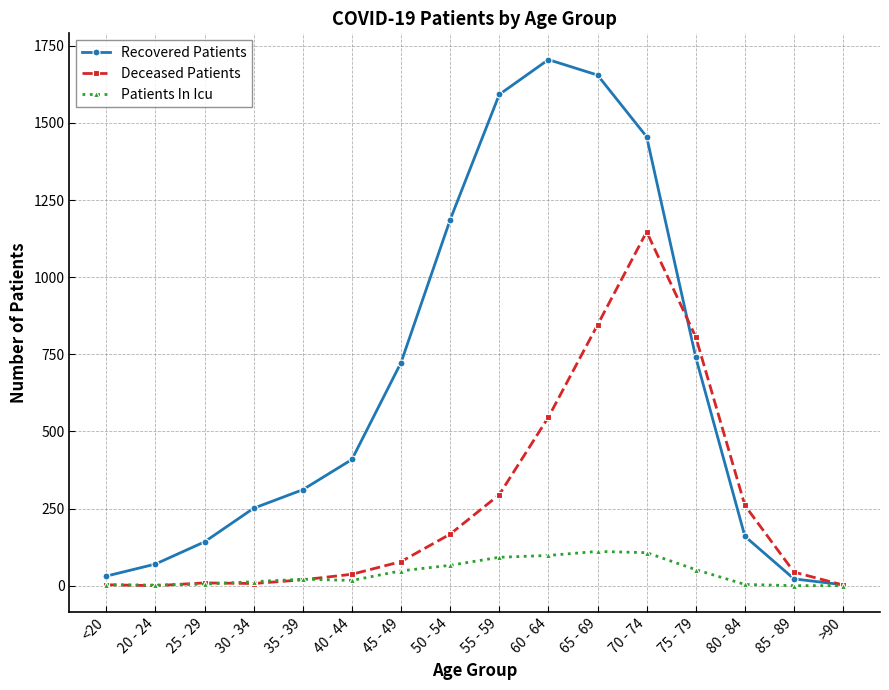

List the series in order of their peak value, highest first.

Recovered Patients, Deceased Patients, Patients In Icu